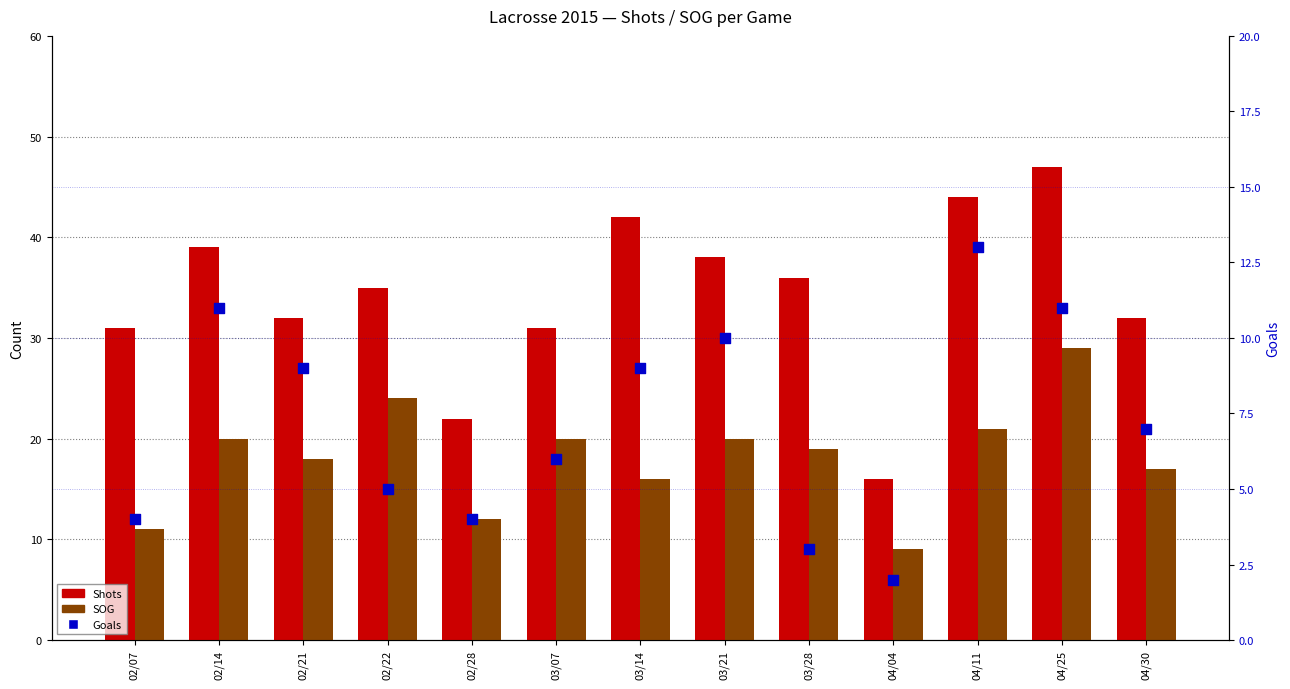

What are all the series names shown in the legend?

Shots, SOG, Goals